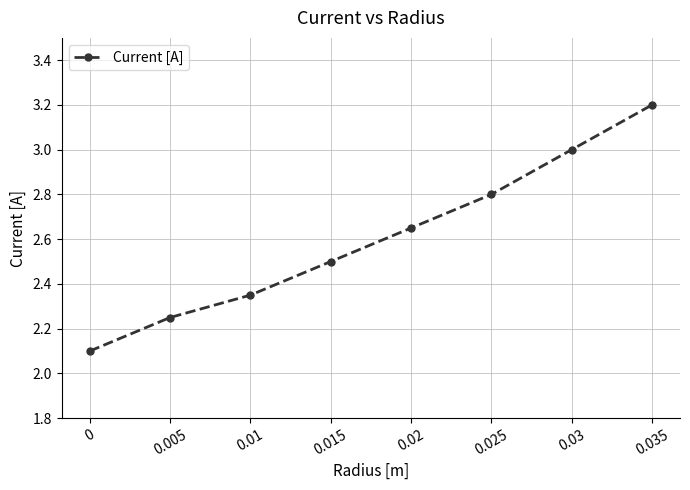

The value at 0.01 is 1.6. True or false?

False